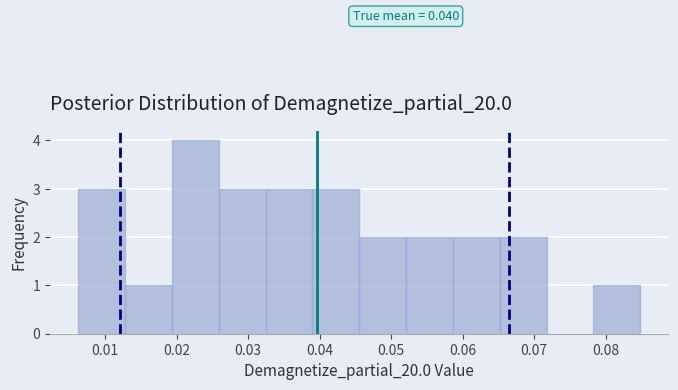

Which range on the x-axis has the tallest bar?

0.019 to 0.026